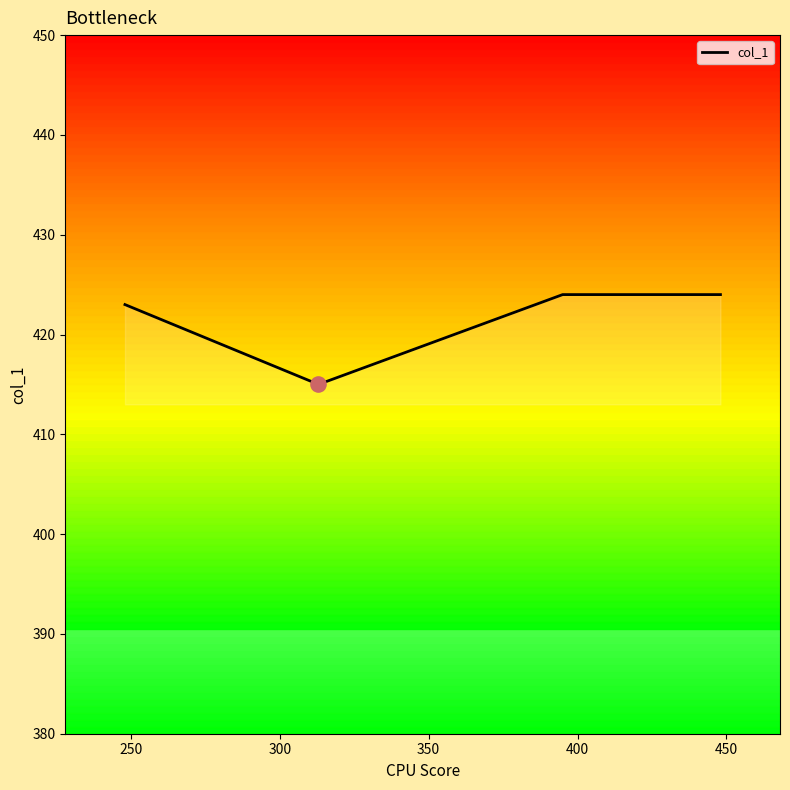

What is the greatest value displayed?

424